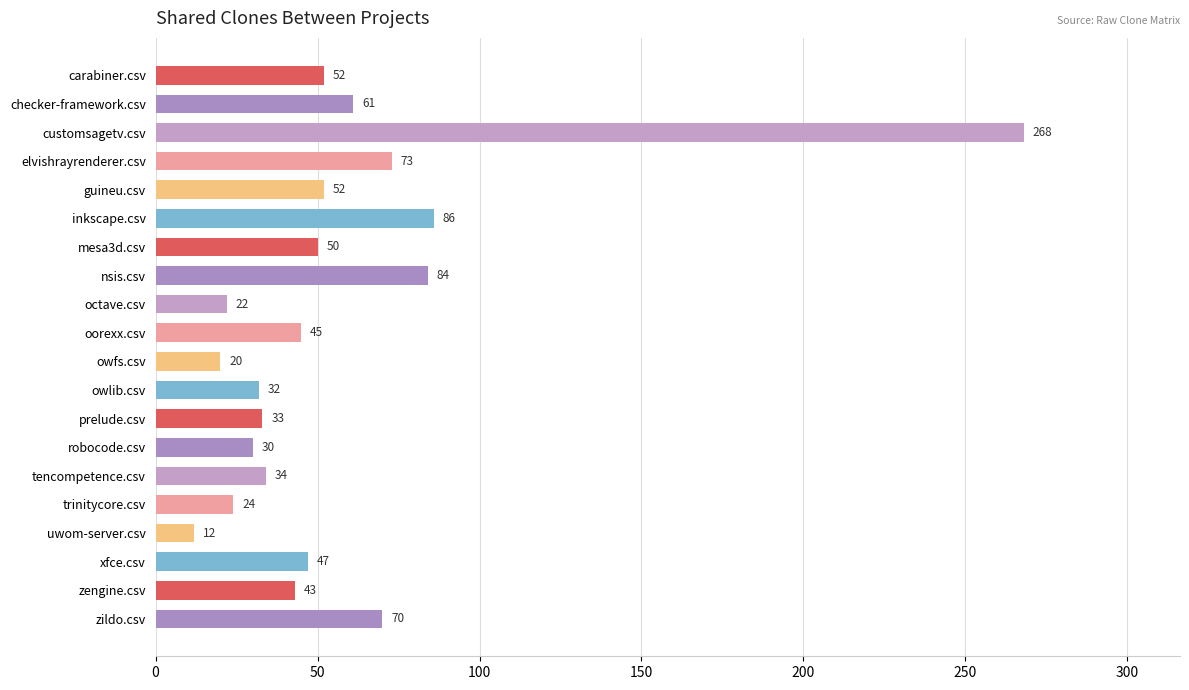

Reading bottom to top, what are all the values shown in this chart?

zildo.csv=70	zengine.csv=43	xfce.csv=47	uwom-server.csv=12	trinitycore.csv=24	tencompetence.csv=34	robocode.csv=30	prelude.csv=33	owlib.csv=32	owfs.csv=20	oorexx.csv=45	octave.csv=22	nsis.csv=84	mesa3d.csv=50	inkscape.csv=86	guineu.csv=52	elvishrayrenderer.csv=73	customsagetv.csv=268	checker-framework.csv=61	carabiner.csv=52